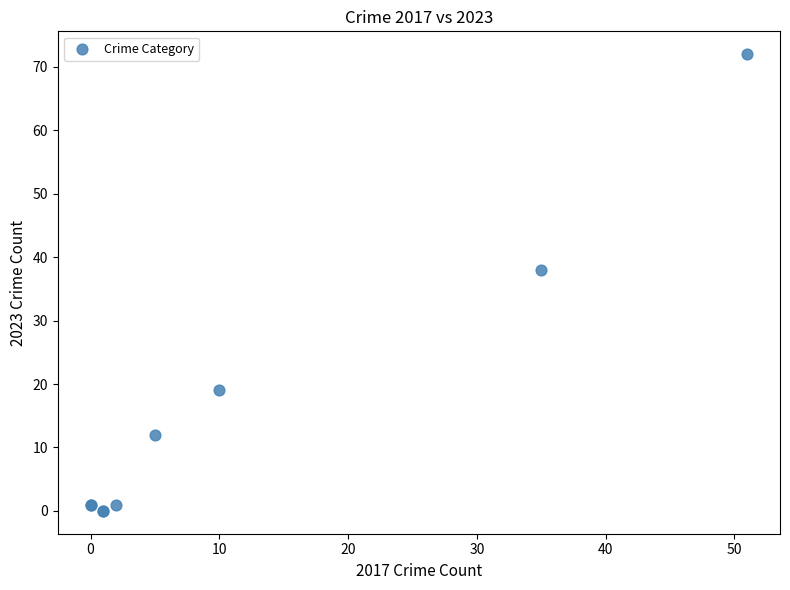

What Y value in the scatter plot is closest to 36?

38